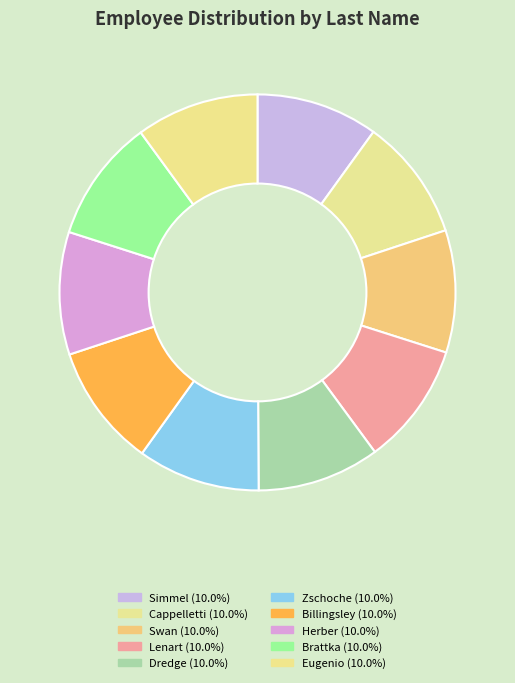

What percentage is the Eugenio slice, to the nearest percent?

10%